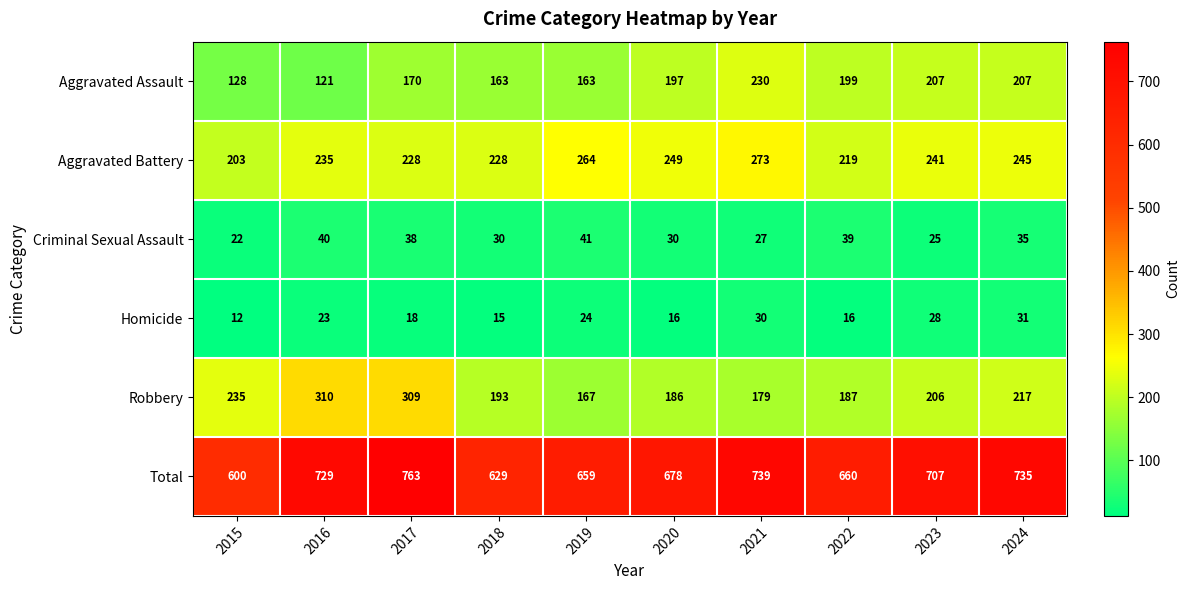

At which label does Aggravated Battery first exceed 241?

2019